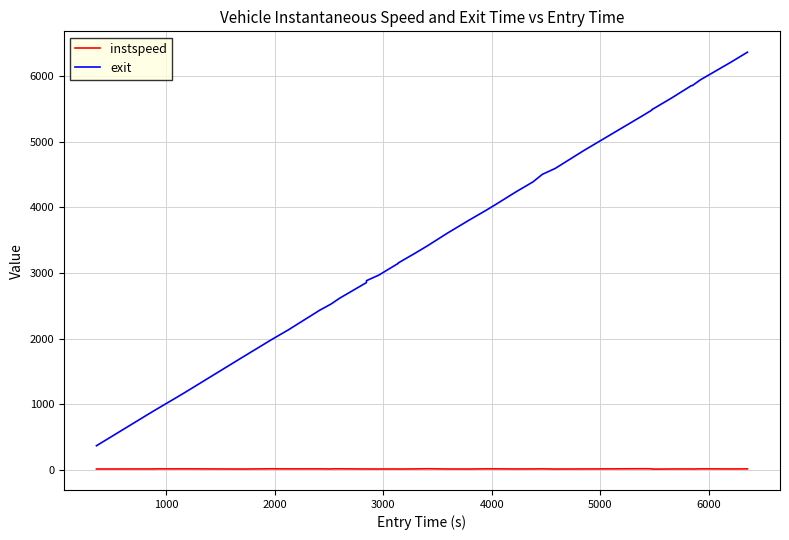

True or false: exit and instspeed cross at least once.

False